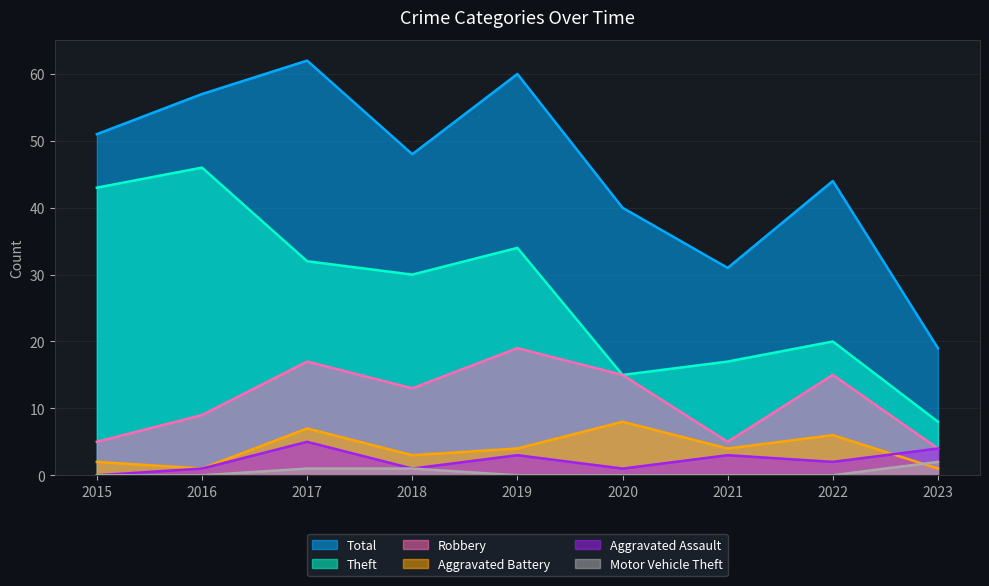

True or false: Theft has more than 1 interior local peaks.

True